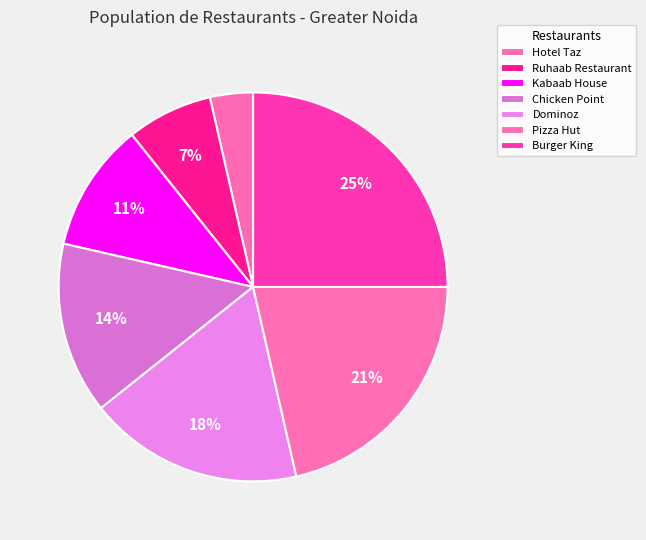

Rank the categories by value from lowest to highest.

Hotel Taz, Ruhaab Restaurant, Kabaab House, Chicken Point, Dominoz, Pizza Hut, Burger King